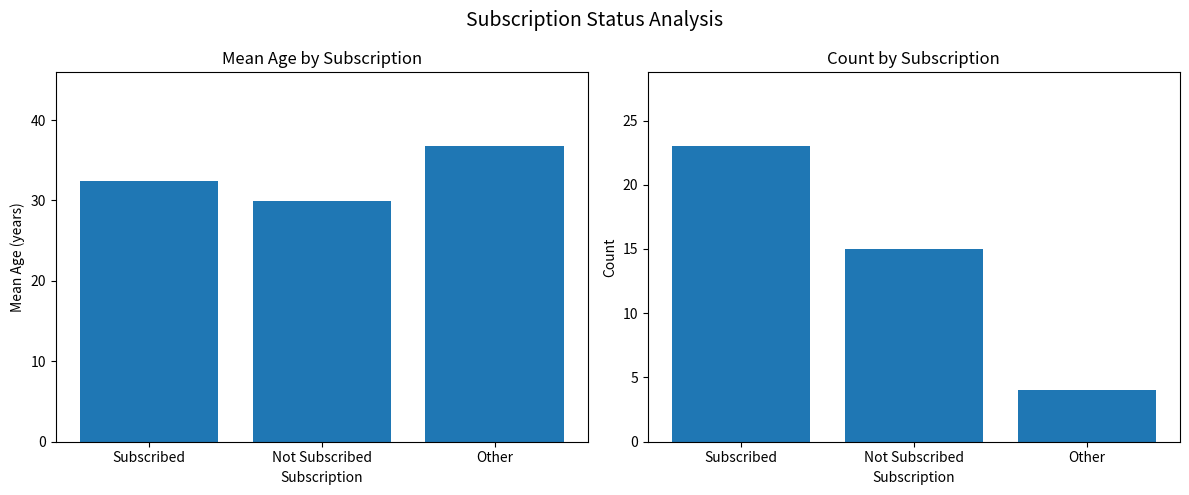

What is the minimum value for Mean Age?

29.9